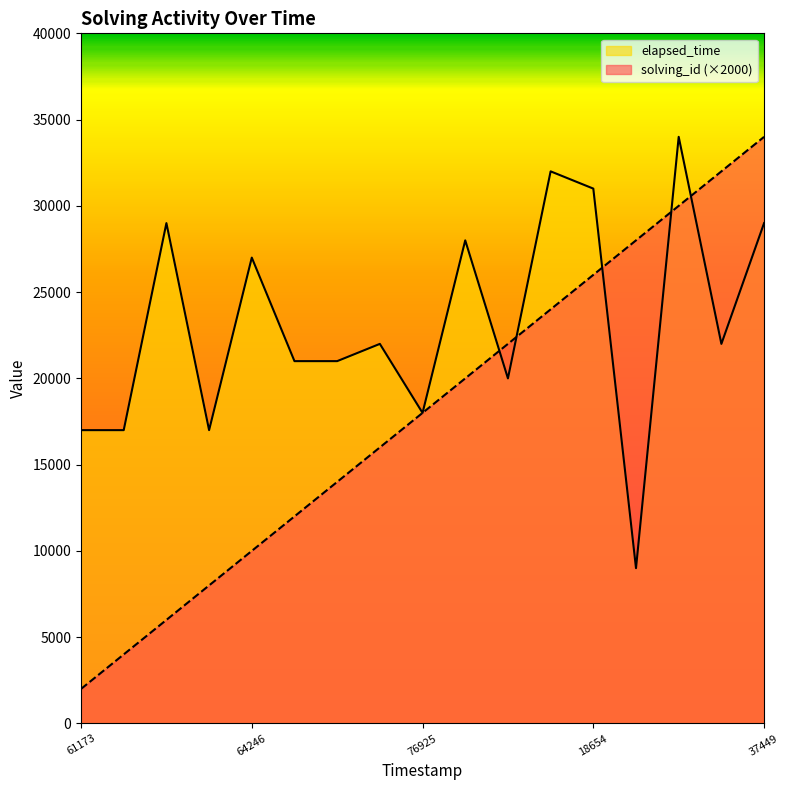

Which series has the largest total across all categories?

elapsed_time